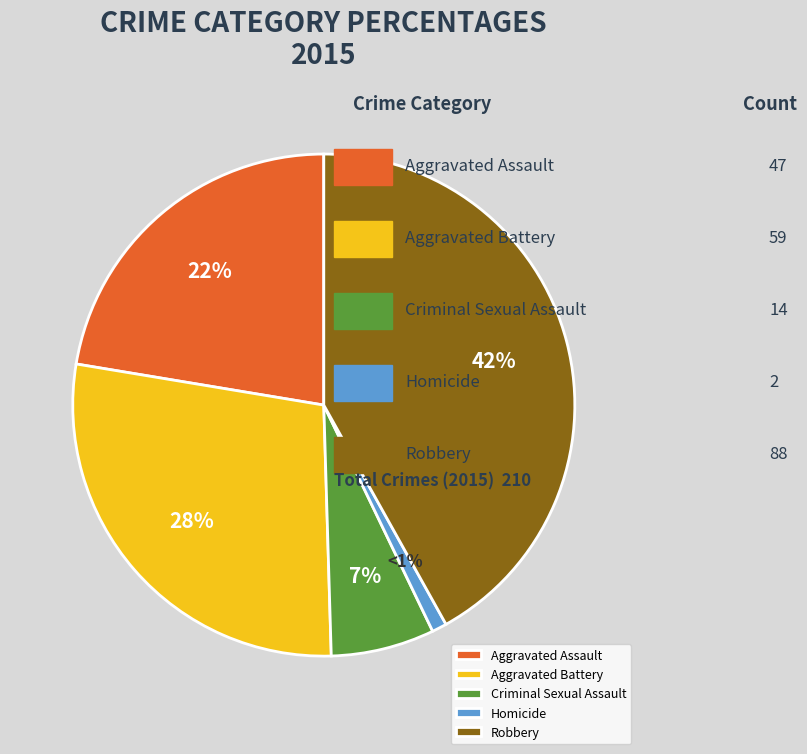

Rank the categories by value from lowest to highest.

Homicide, Criminal Sexual Assault, Aggravated Assault, Aggravated Battery, Robbery